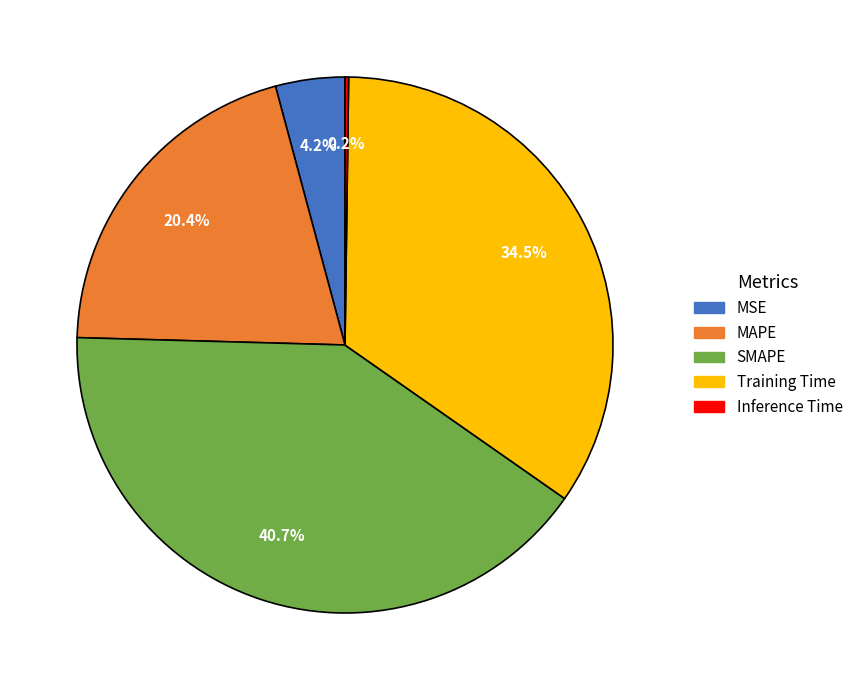

Is there a majority slice in this chart?

No